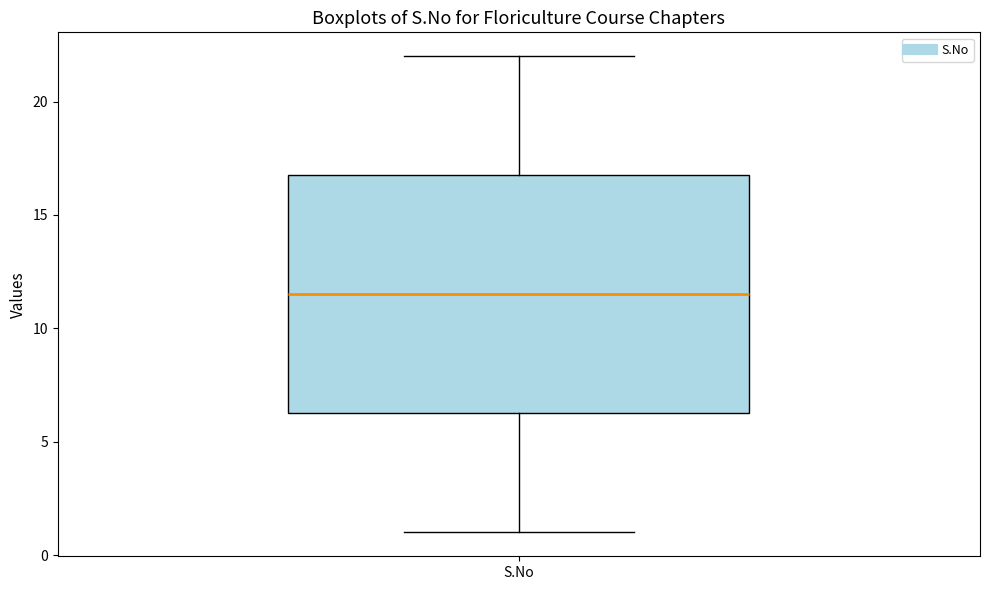

Read this box plot against the y-axis: the position of the median line, the range covered by the box, and the ends of both whiskers. The values are not printed on the chart, so give them approximately, as read against the axis.

median 11.5, box 6.5 to 17.0, whiskers 1.0 to 22.0